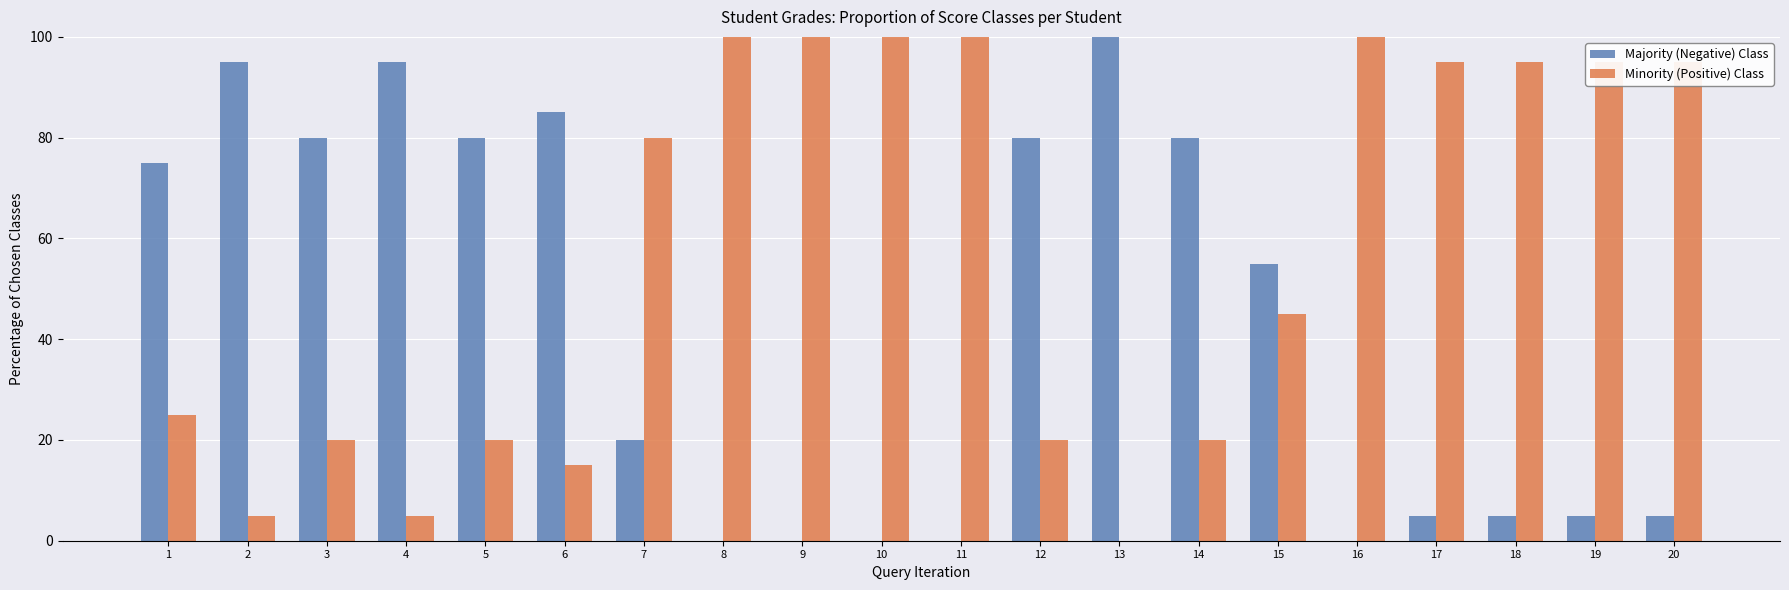

At which label is Minority (Positive) Class closest to 50?

15